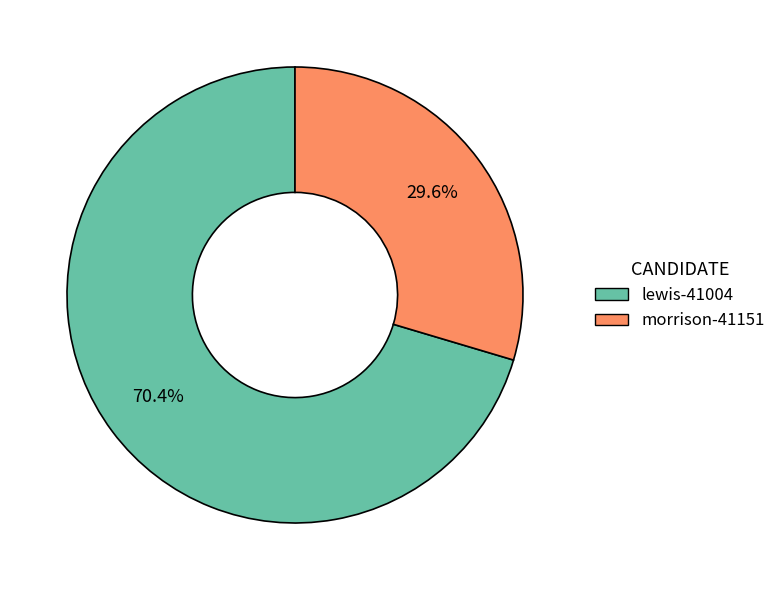

To the nearest percent, what is the difference between the morrison-41151 and lewis-41004 slice percentages?

41%